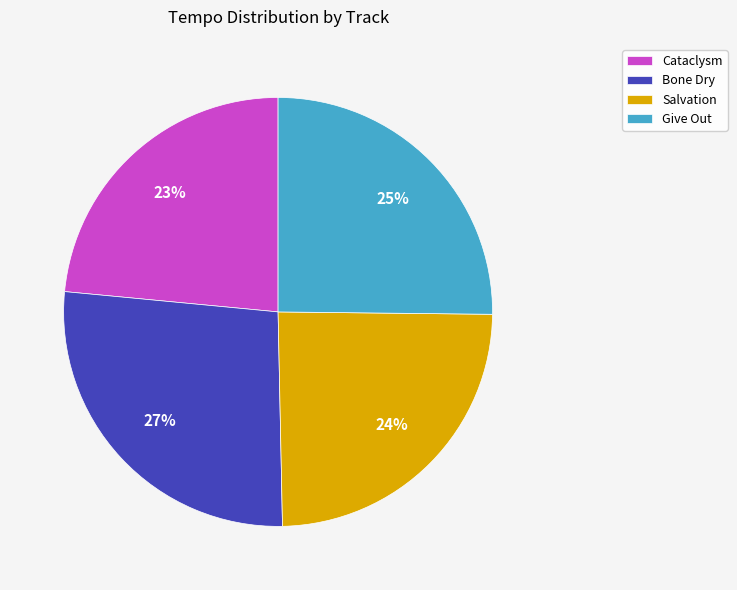

To the nearest percent, what portion does Salvation represent?

24%